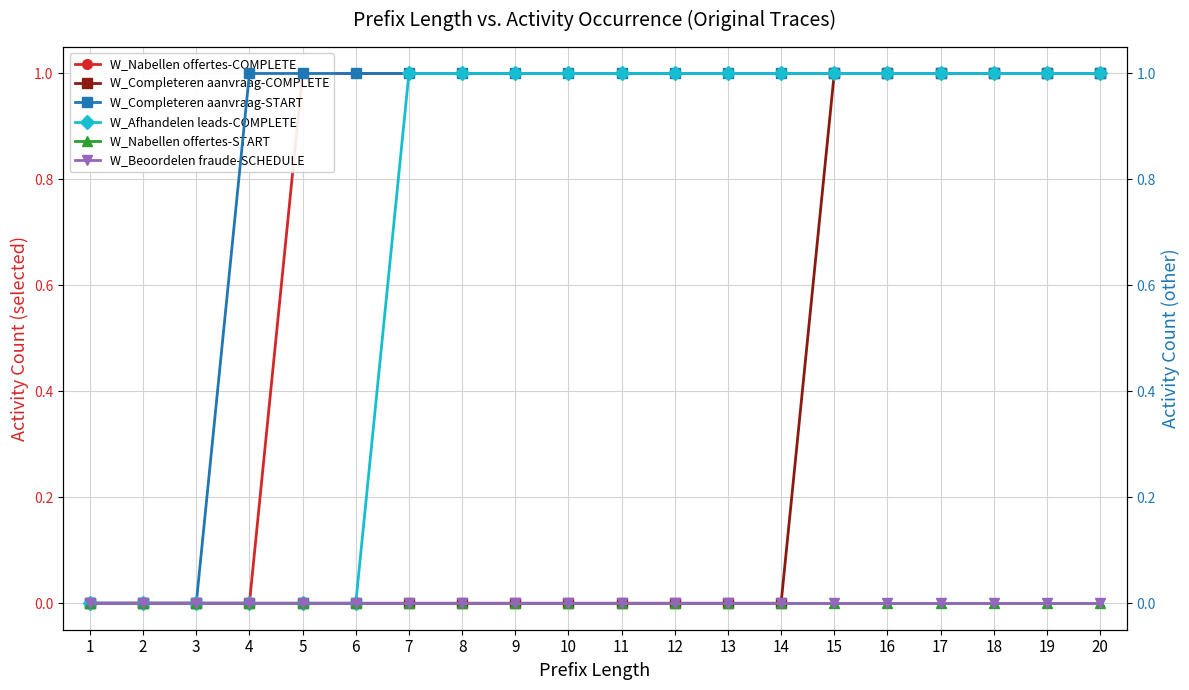

What are all the series names shown in the legend?

W_Nabellen offertes-COMPLETE, W_Completeren aanvraag-COMPLETE, W_Completeren aanvraag-START, W_Afhandelen leads-COMPLETE, W_Nabellen offertes-START, W_Beoordelen fraude-SCHEDULE